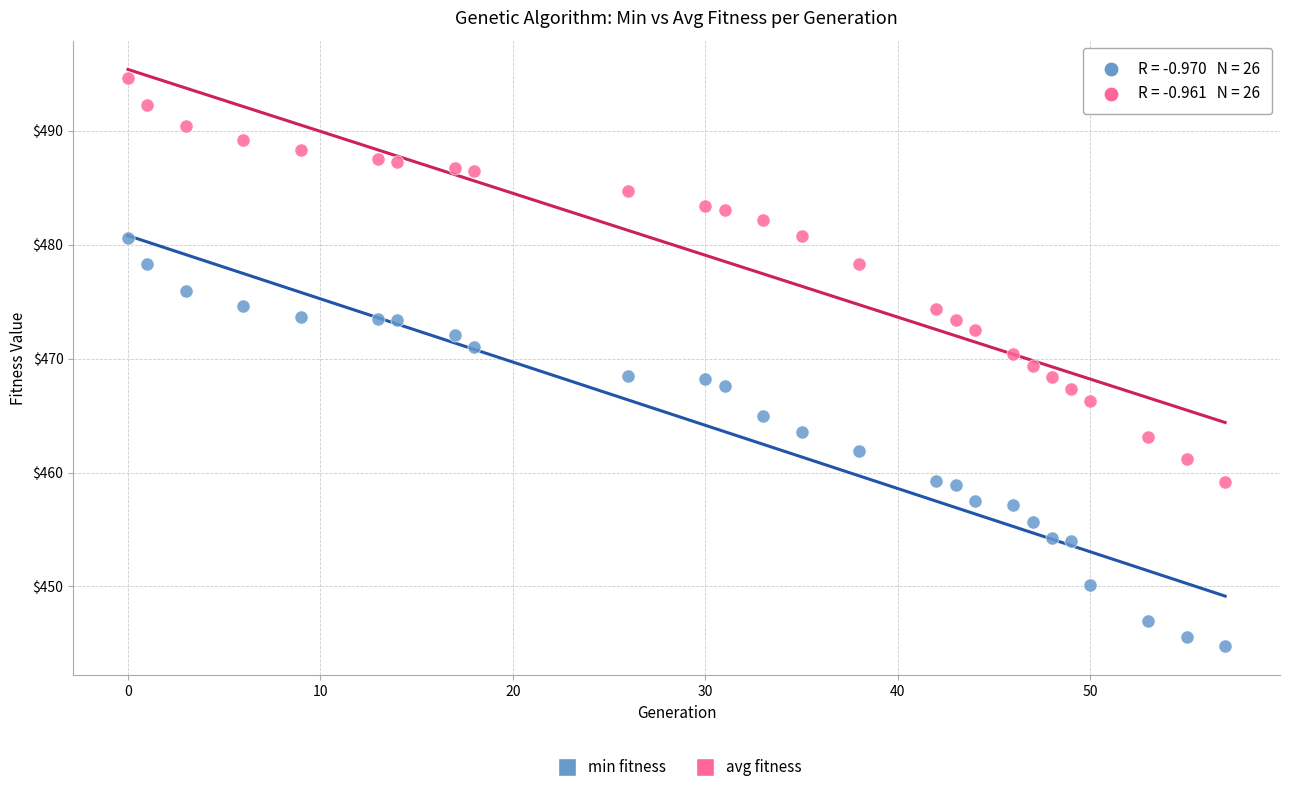

What are all the series names shown in the legend?

min fitness, avg fitness